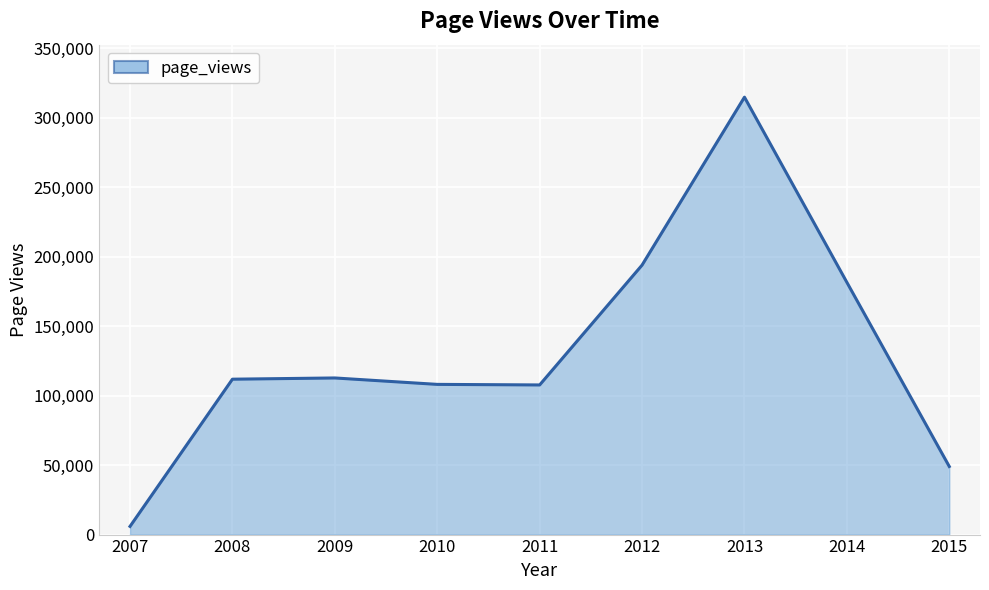

True or false: the data shows 5883 at 2007.

True